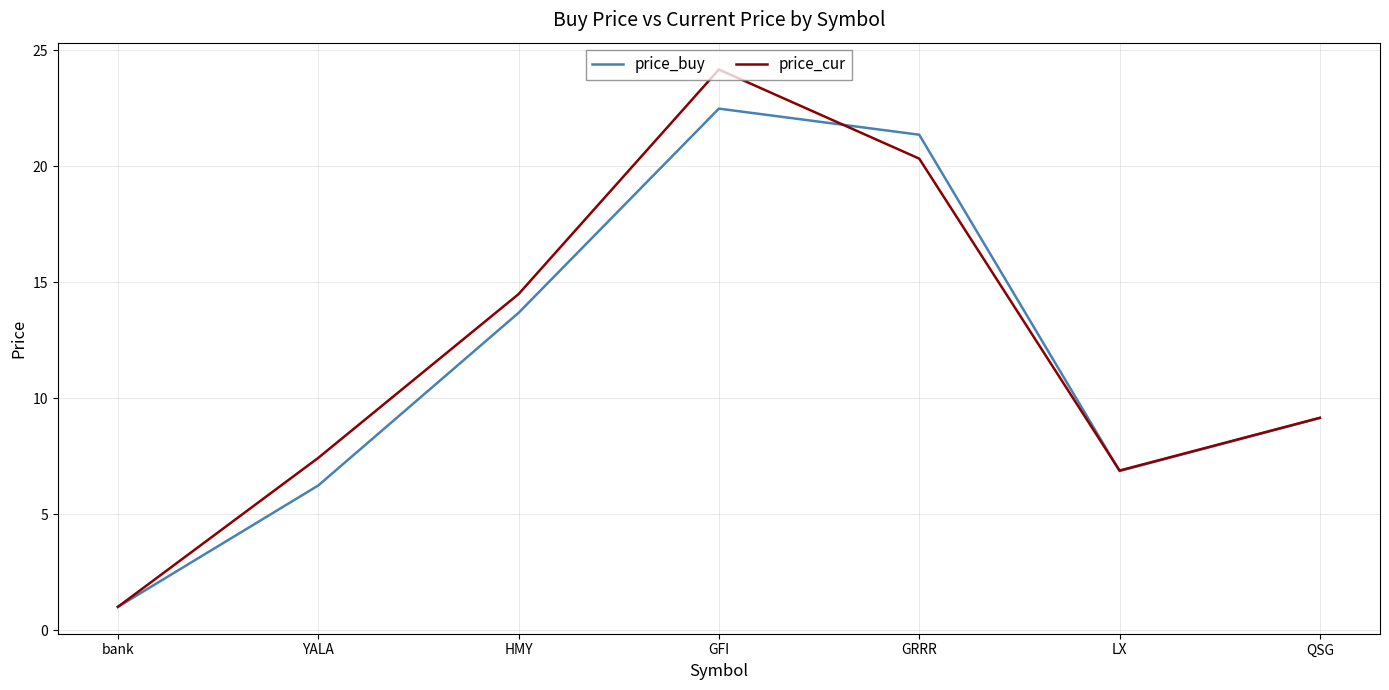

What is the difference between the maximum and minimum values in the price_buy series?

21.5